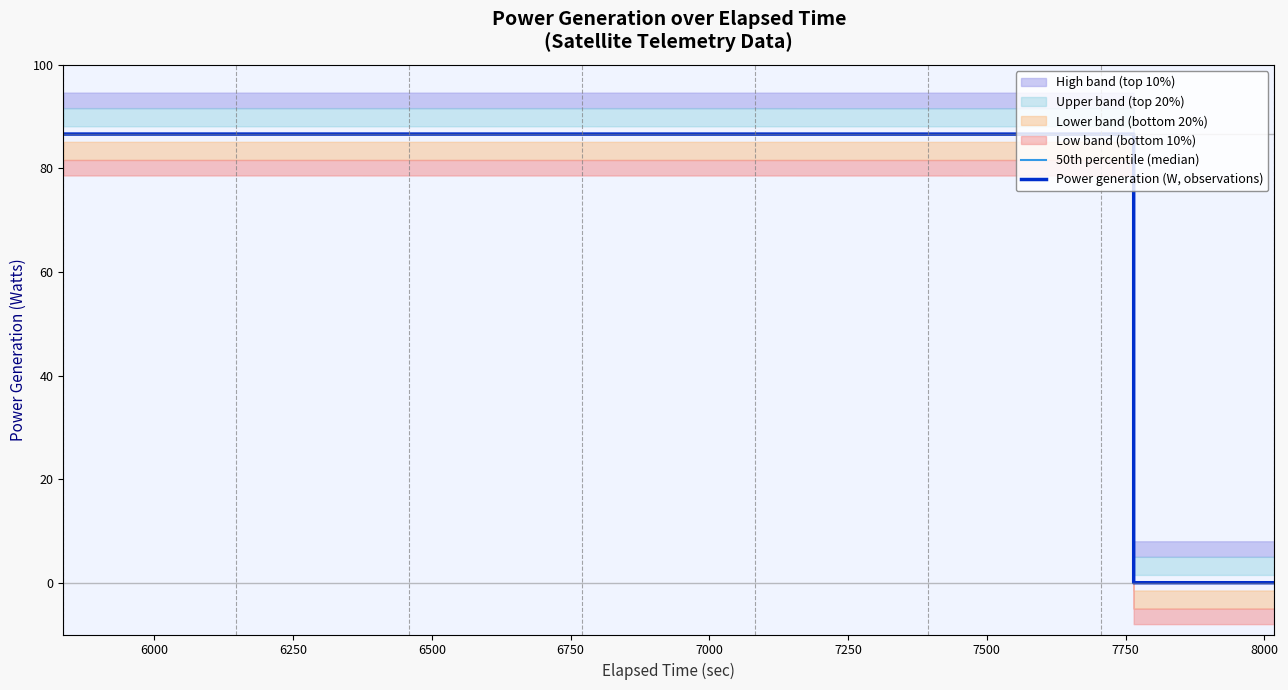

True or false: 50th percentile (median) has more than 0 points higher than both neighbors.

False